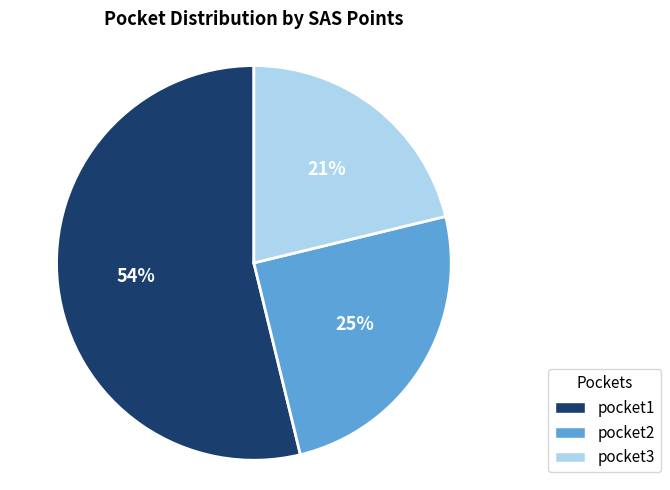

To the nearest percent, what portion does pocket1 represent?

54%